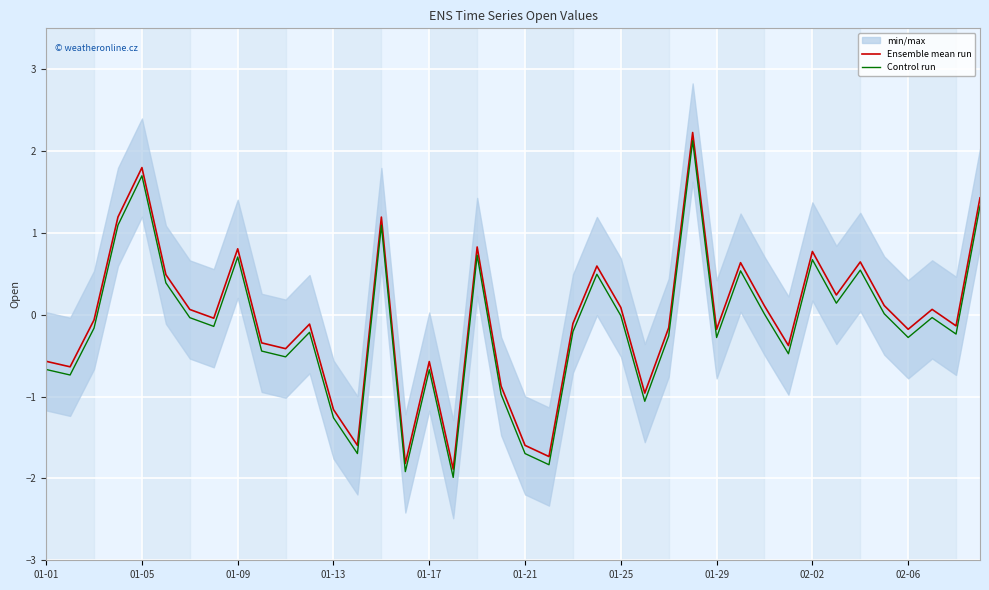

True or false: Ensemble mean run and Control run cross at least once.

False